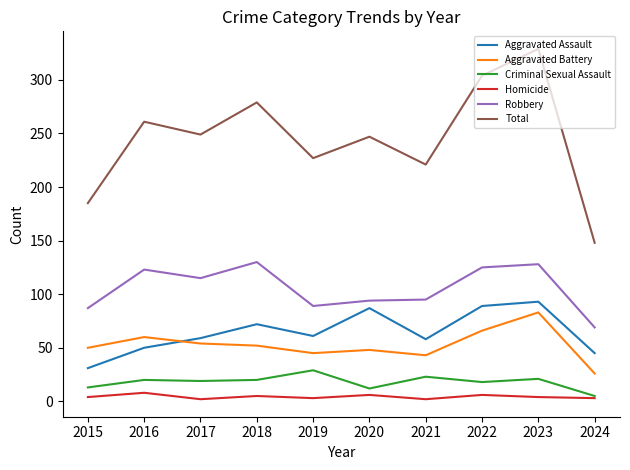

How many lines are shown in the chart?

6